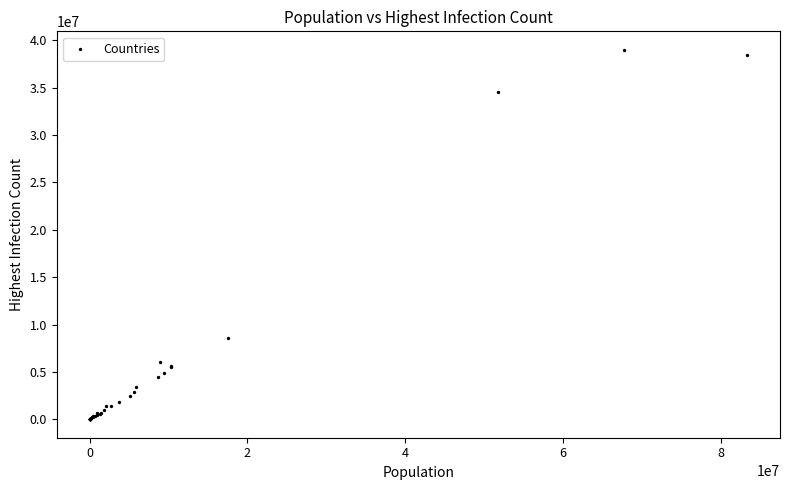

What Y value in the scatter plot is closest to 19499192?

8623210